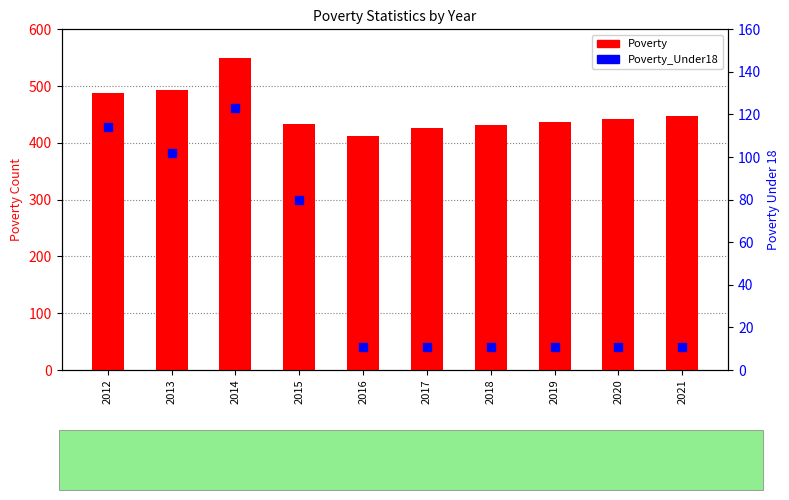

At how many categories does at least one series exceed 74?

10